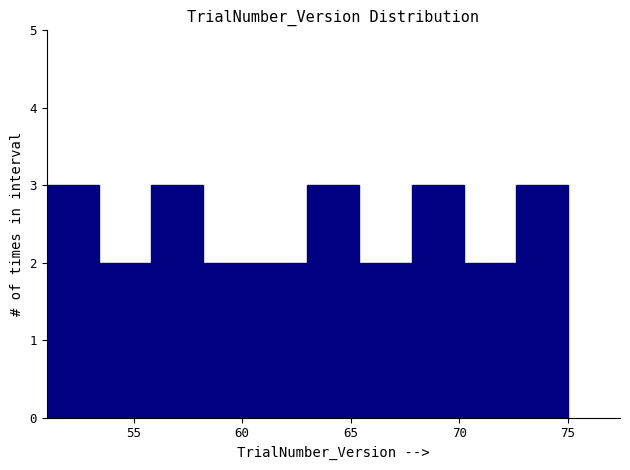

Reading left to right, transcribe this chart: for each bar, give the range it covers on the x-axis and its height. Neither the bar edges nor the heights are printed on the chart, so give them approximately, as read against the axes.

51.0 to 53.4: 3
53.4 to 55.8: 2
55.8 to 58.2: 3
58.2 to 60.6: 2
60.6 to 63.0: 2
63.0 to 65.4: 3
65.4 to 67.8: 2
67.8 to 70.2: 3
70.2 to 72.6: 2
72.6 to 75.0: 3